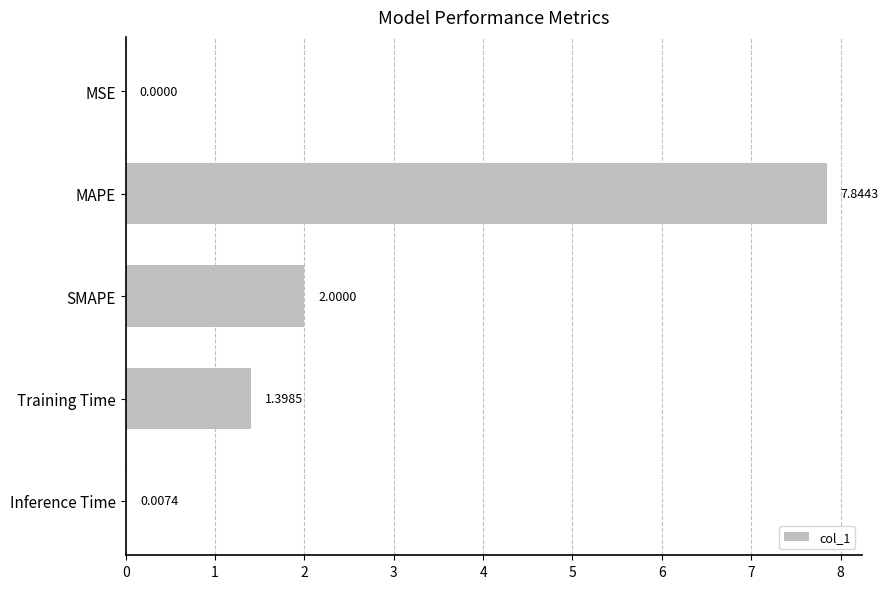

What is the sum of all values?

11.3